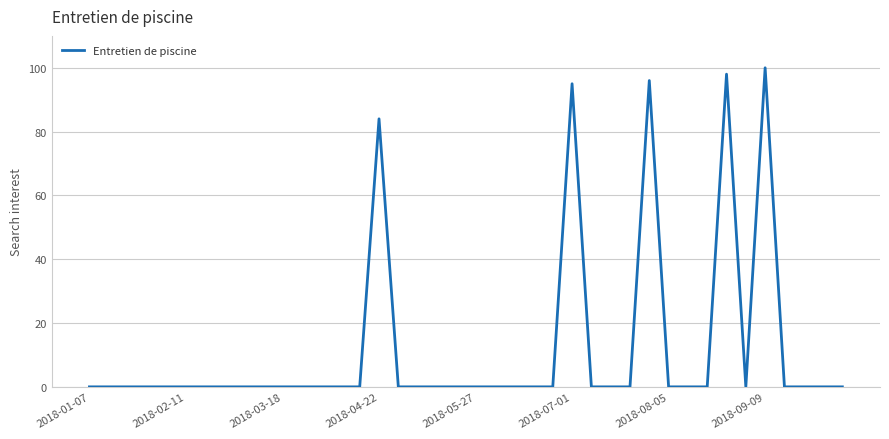

What is the sum of all values?

473